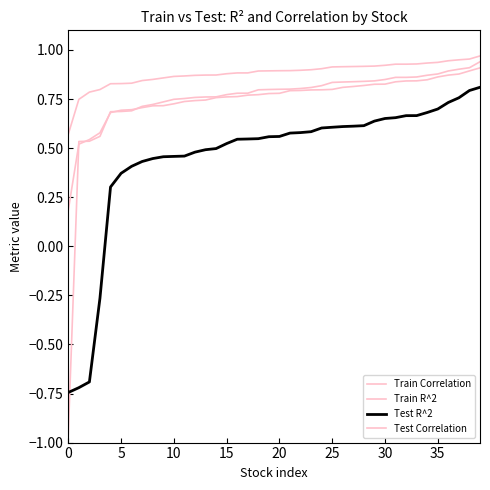

How many values in the Test R^2 series exceed 0?

36